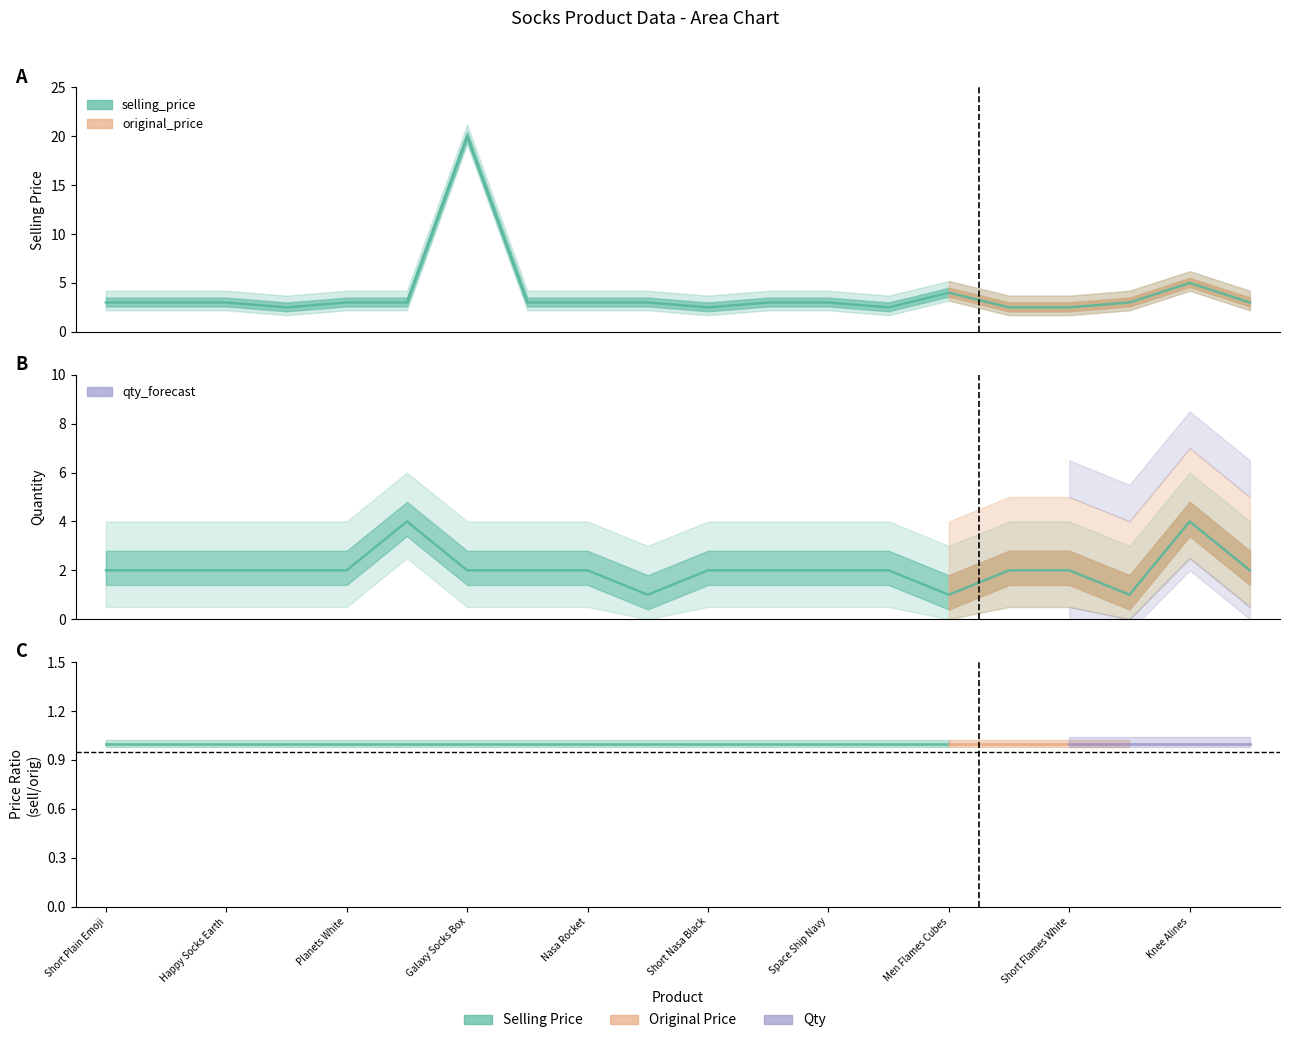

Reading left to right, transcribe all the data shown in this chart.

selling_price: Short Plain Emoji=3.0	Sheer Naylon=3.0	Happy Socks Earth=3.0	Short Galaxy=2.5	Planets White=3.0	Happy Socks Planets=3.0	Galaxy Socks Box=20.0	Thunder Storms=3.0	Nasa Rocket=3.0	Nasa White=3.0	Short Nasa Black=2.5	Happy Socks Space Ship=3.0	Space Ship Navy=3.0	Short Astronaut=2.5	Men Flames Cubes=4.0	Short Flames Black=2.5	Short Flames White=2.5	Moon and Stars=3.0	Knee Alines=5.0	Aliens U+ME=3.0
qty: Short Plain Emoji=2.0	Sheer Naylon=2.0	Happy Socks Earth=2.0	Short Galaxy=2.0	Planets White=2.0	Happy Socks Planets=4.0	Galaxy Socks Box=2.0	Thunder Storms=2.0	Nasa Rocket=2.0	Nasa White=1.0	Short Nasa Black=2.0	Happy Socks Space Ship=2.0	Space Ship Navy=2.0	Short Astronaut=2.0	Men Flames Cubes=1.0	Short Flames Black=2.0	Short Flames White=2.0	Moon and Stars=1.0	Knee Alines=4.0	Aliens U+ME=2.0